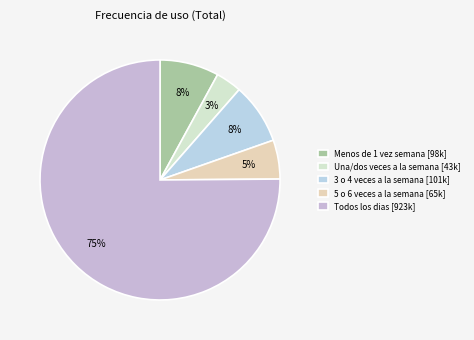

Is there a majority slice in this chart?

Yes